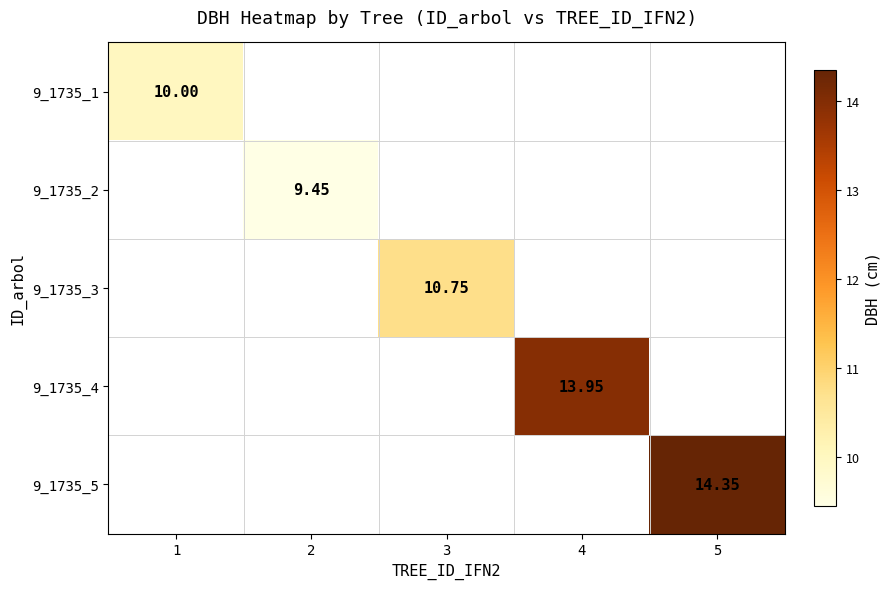

Is the value of 9_1735_5 at 3 greater than the value of 9_1735_2 at 5?

No